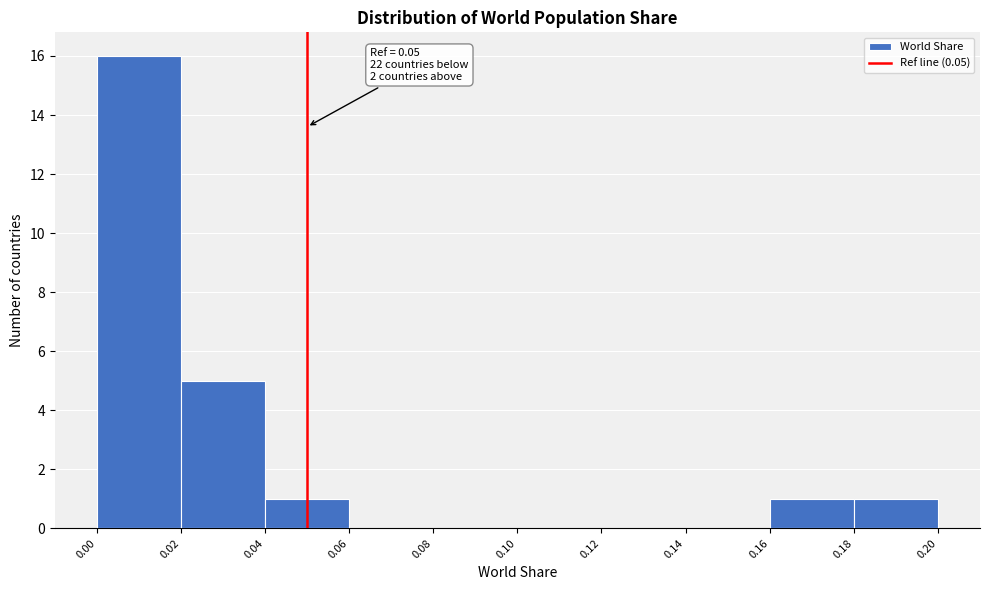

Which range on the x-axis has the tallest bar?

0.00 to 0.02